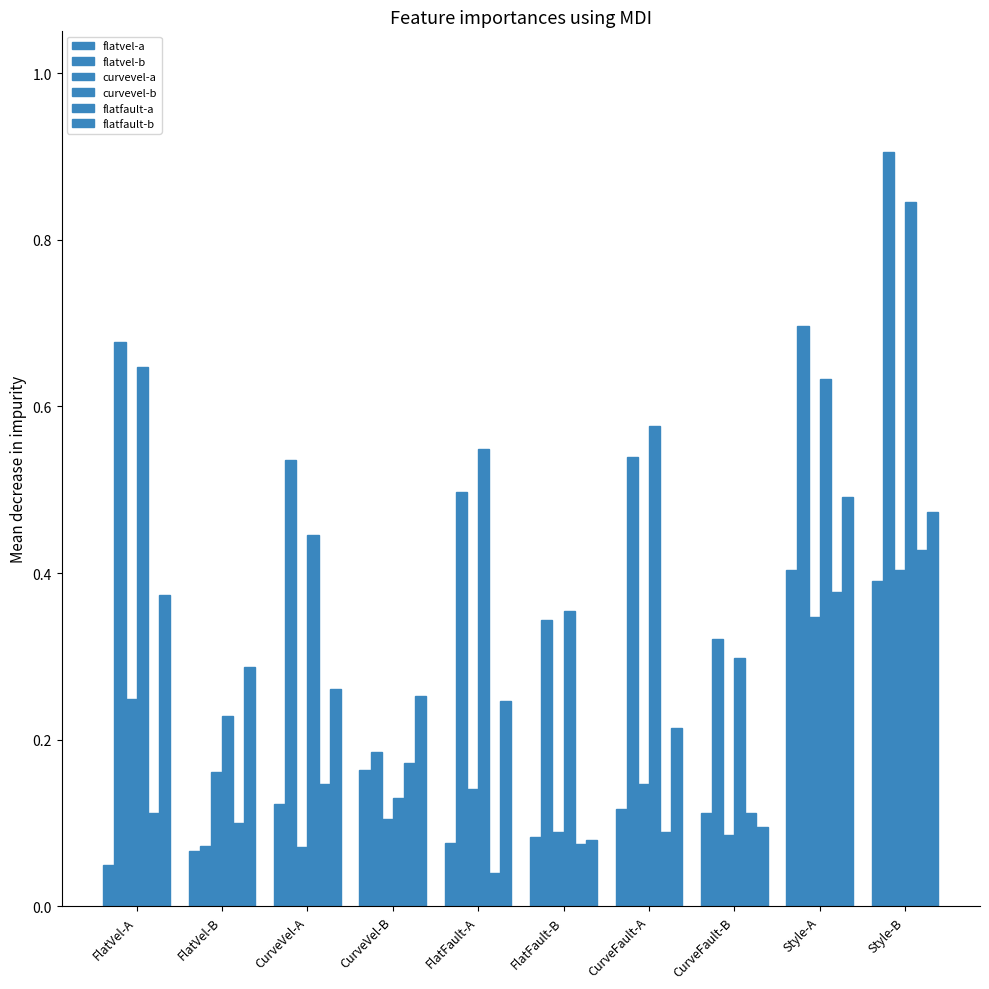

Which category has the highest value across all series?

Style-B